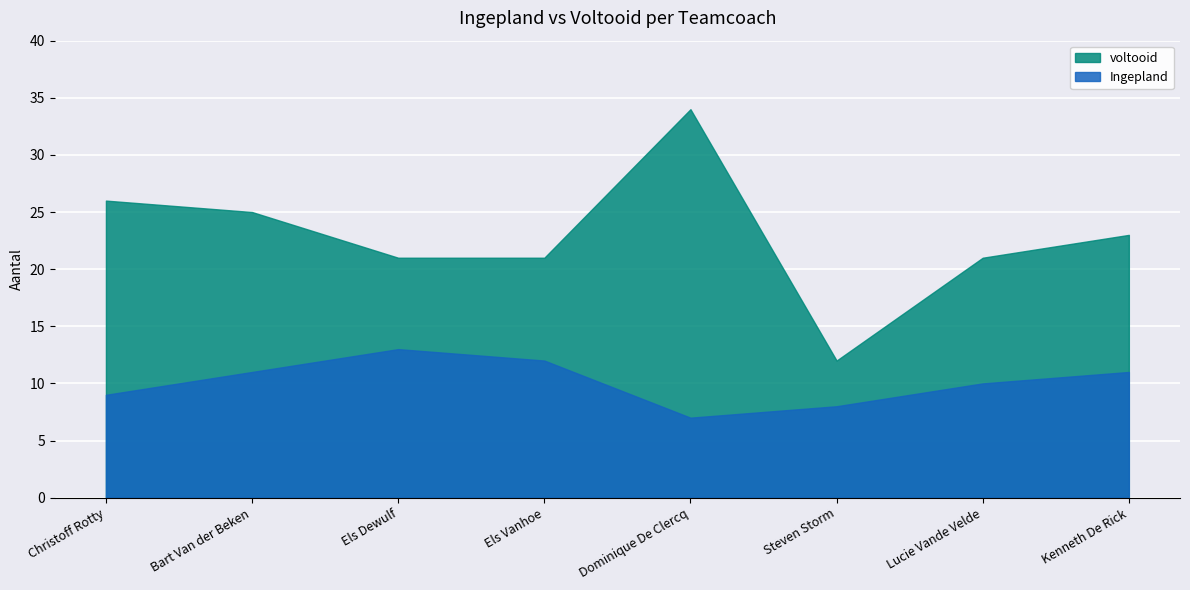

Is it true that voltooid equals 33 at Lucie Vande Velde?

False